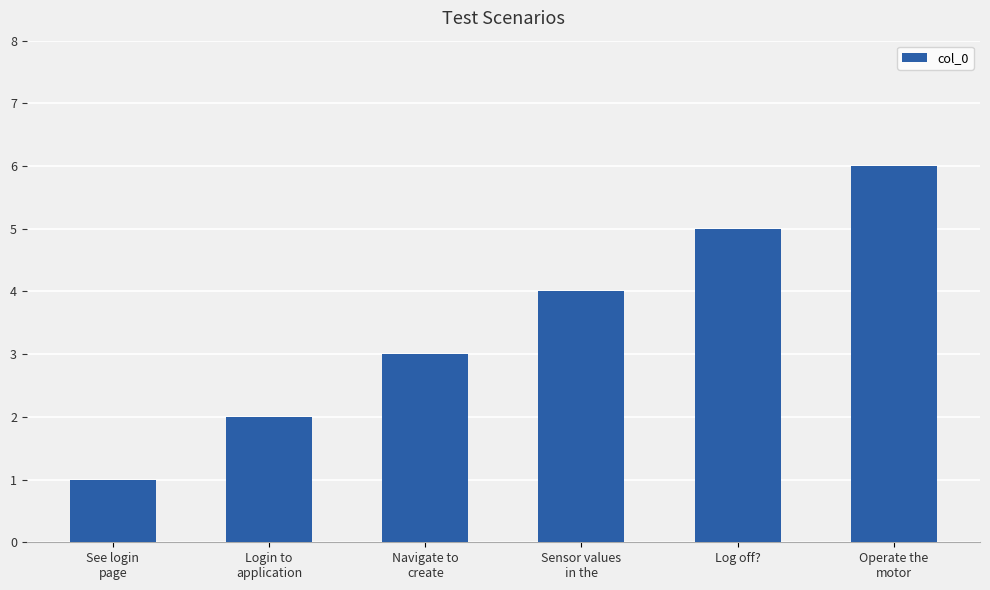

List the labels in order of value, smallest first.

See login
page, Login to
application, Navigate to
create, Sensor values
in the, Log off?, Operate the
motor